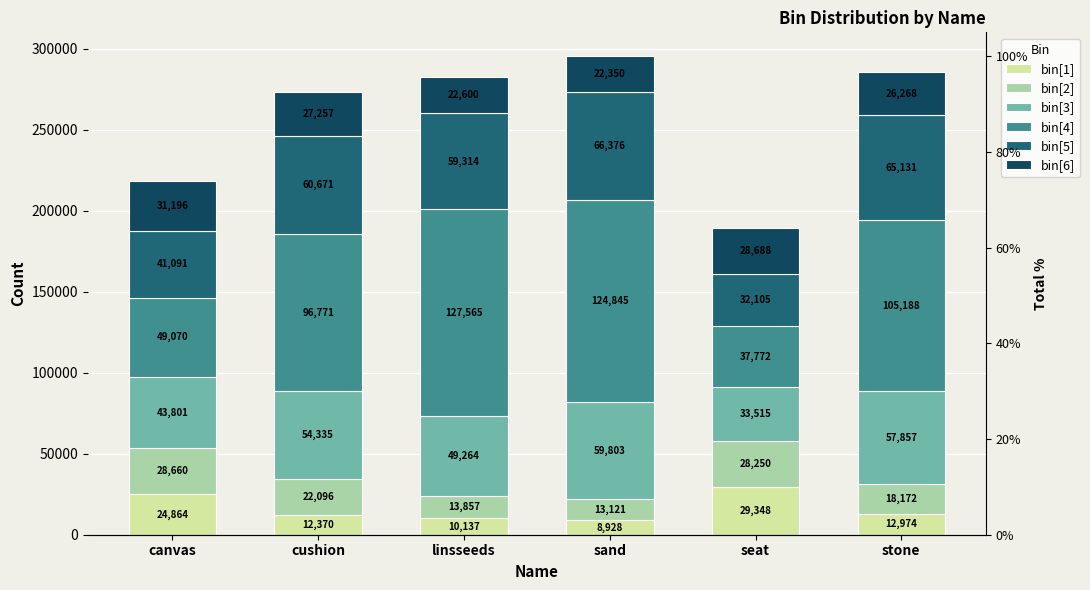

What is the sum of all bin[3] values?

298575